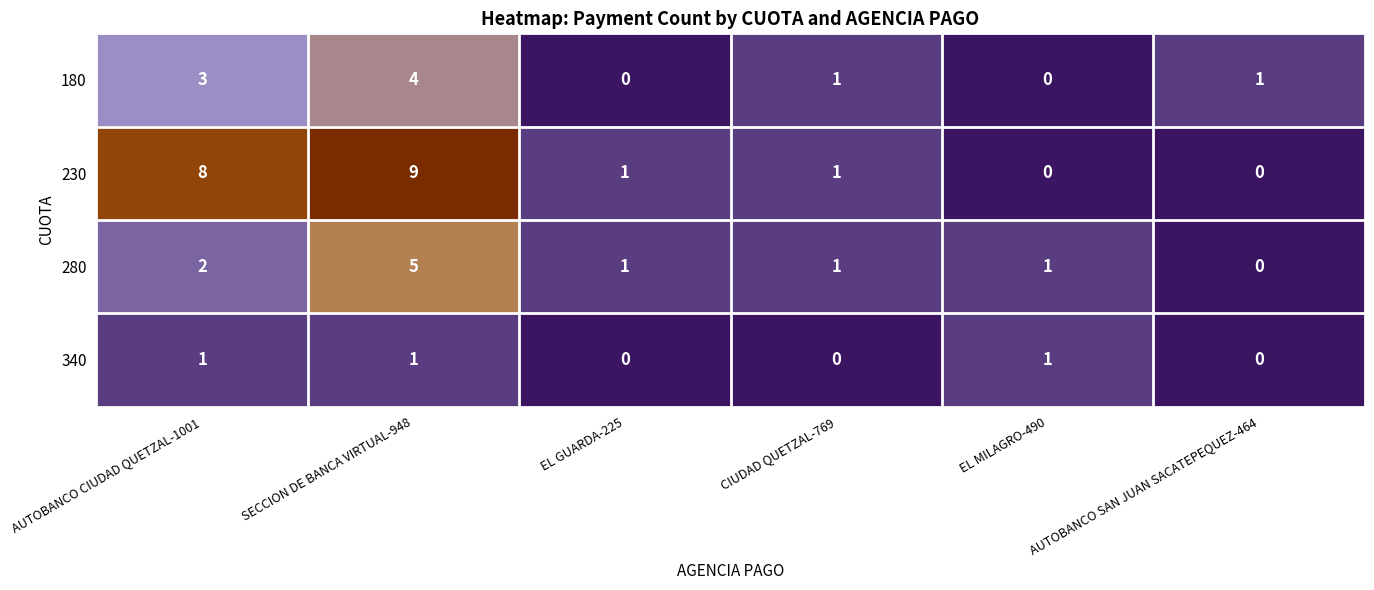

What is the difference between the highest and lowest values at AUTOBANCO SAN JUAN SACATEPEQUEZ-464?

1